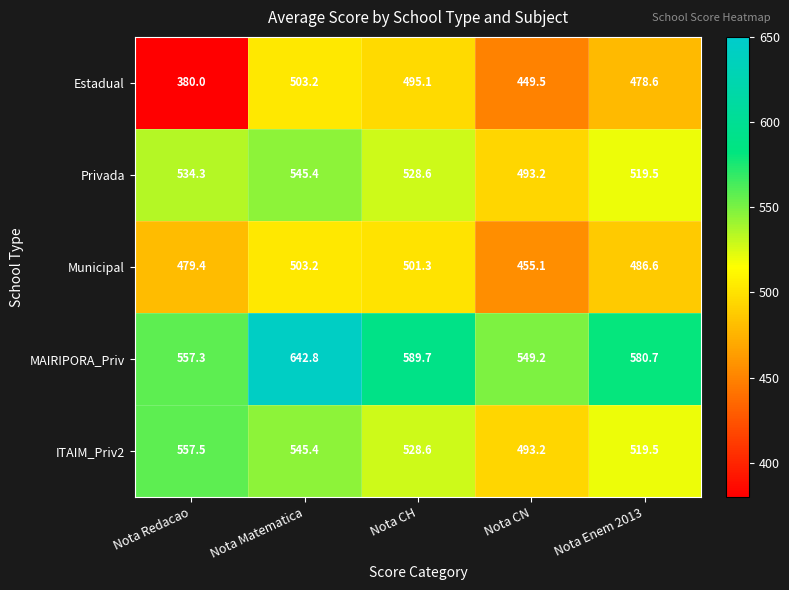

Rank the categories by MAIRIPORA_Priv value from lowest to highest.

Nota CN, Nota Redacao, Nota Enem 2013, Nota CH, Nota Matematica